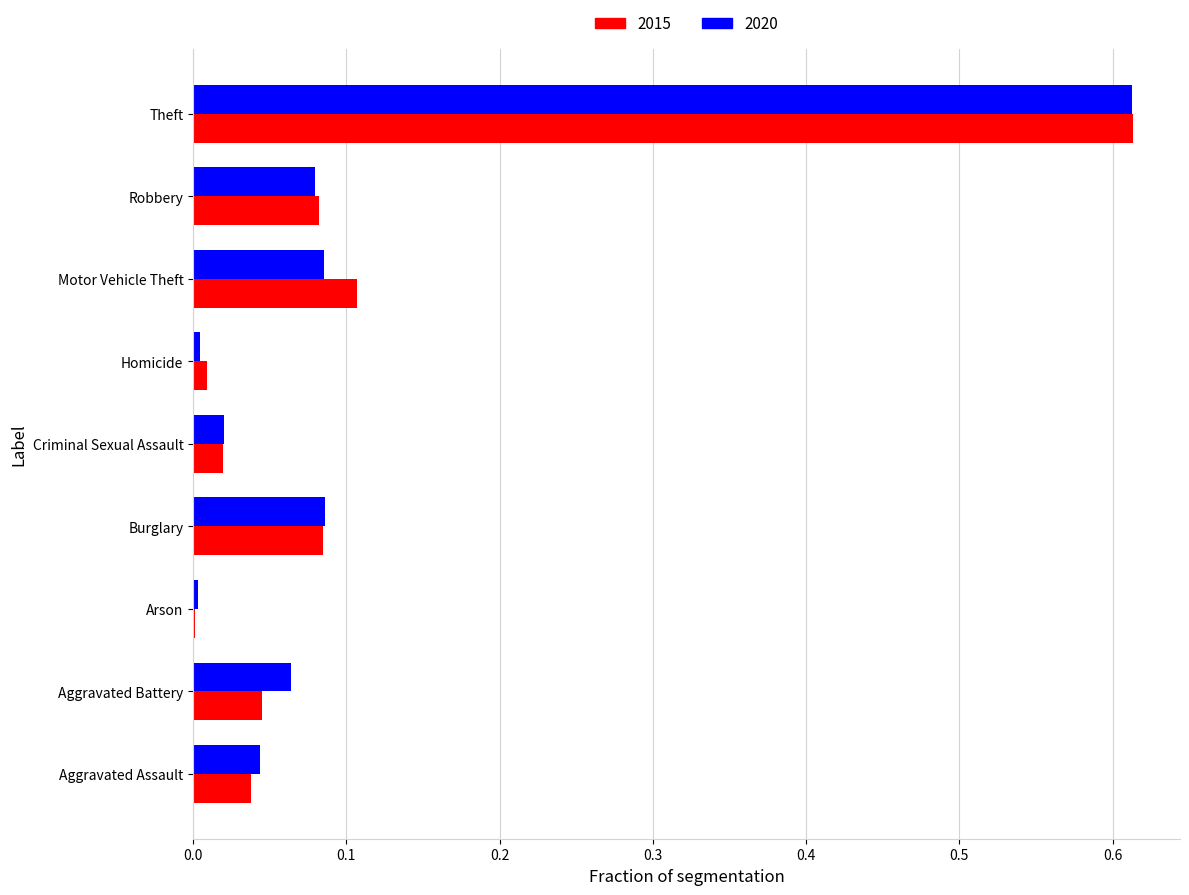

Is the value of 2015 at Aggravated Battery greater than the value of 2020 at Robbery?

No